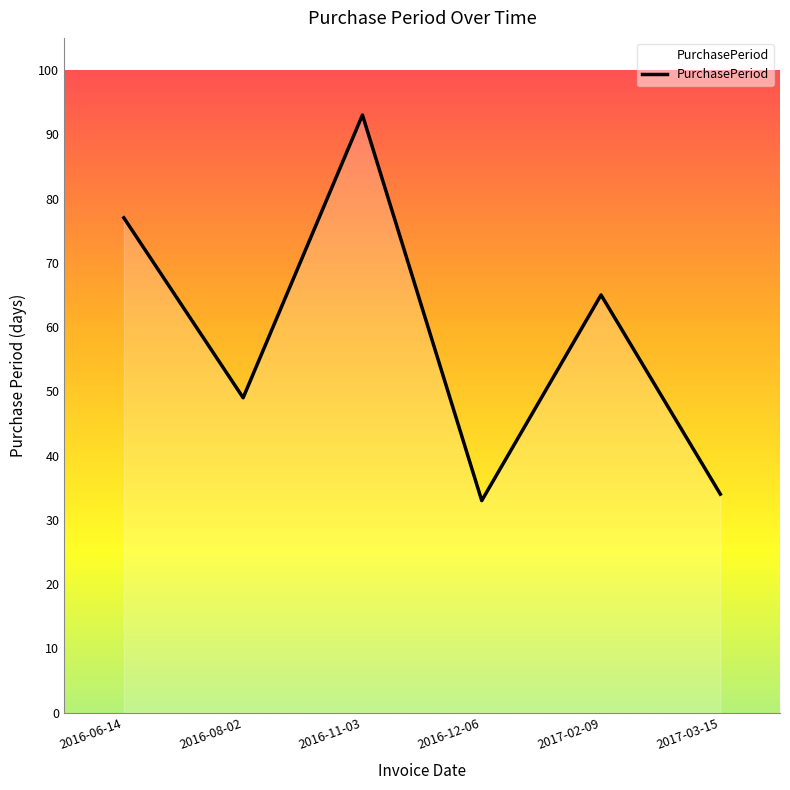

What is the difference between the maximum and minimum values?

60